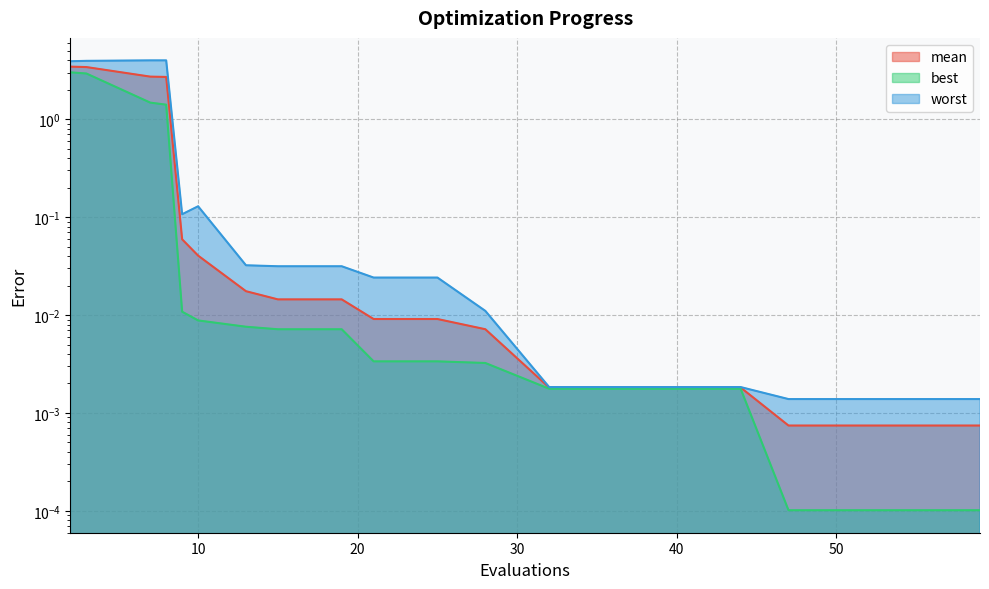

Rank the categories by worst value from highest to lowest.

7, 8, 3, 2, 10, 9, 13, 15, 19, 21, 25, 28, 32, 36, 40, 44, 47, 51, 55, 59